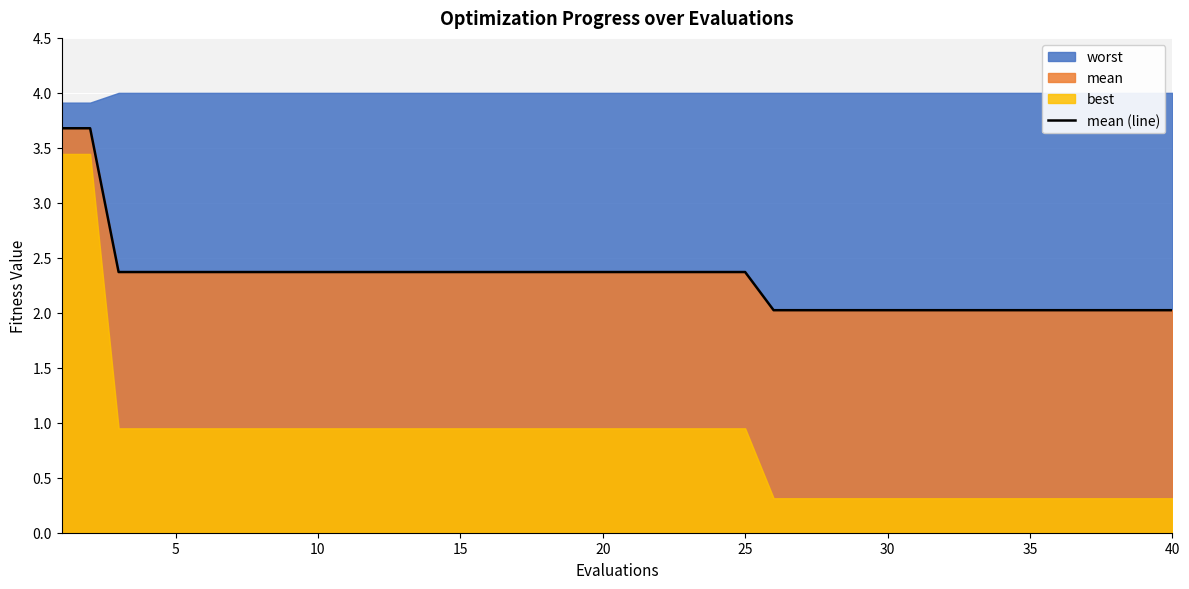

True or false: mean (line) has a value of 2.4 at 25.

True